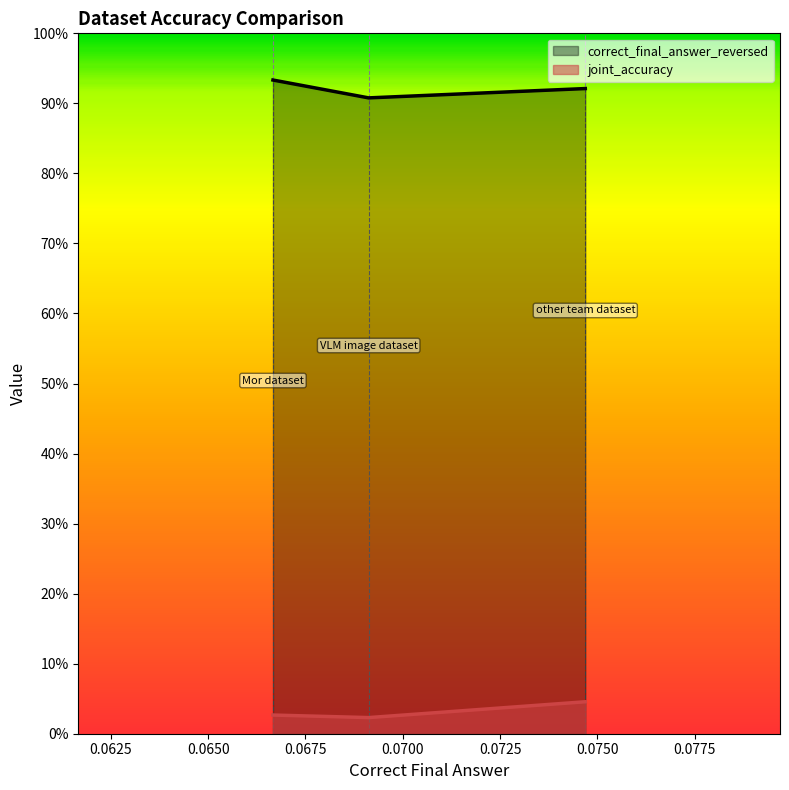

Count the number of categories in the chart.

3